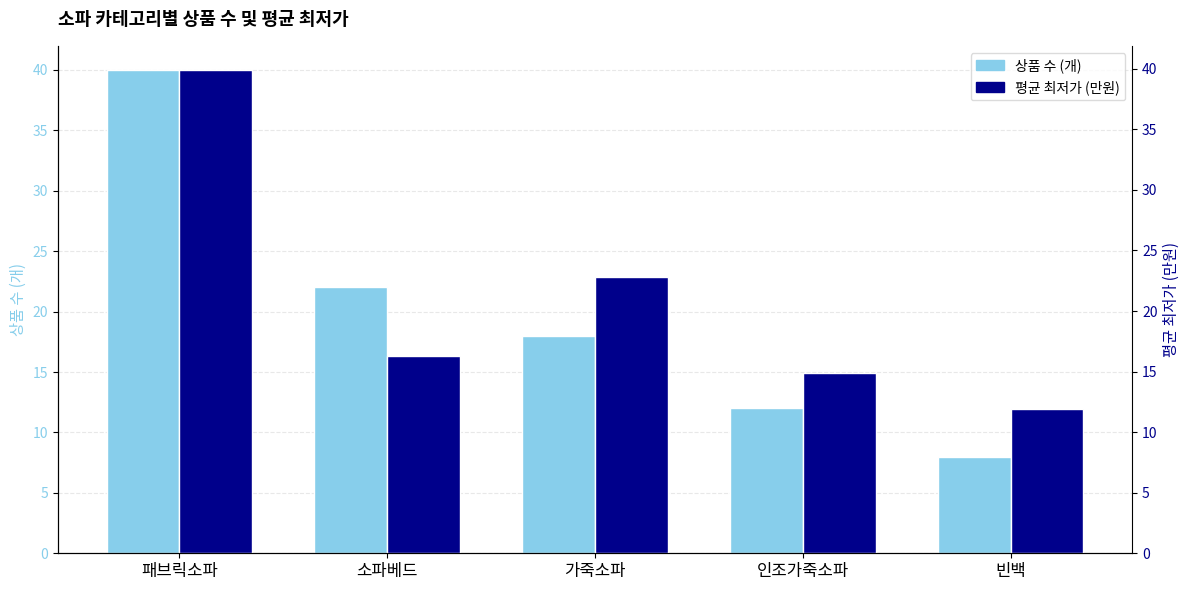

Rank the series by their average value, from lowest to highest.

상품 수 (개), 평균 최저가 (만원)